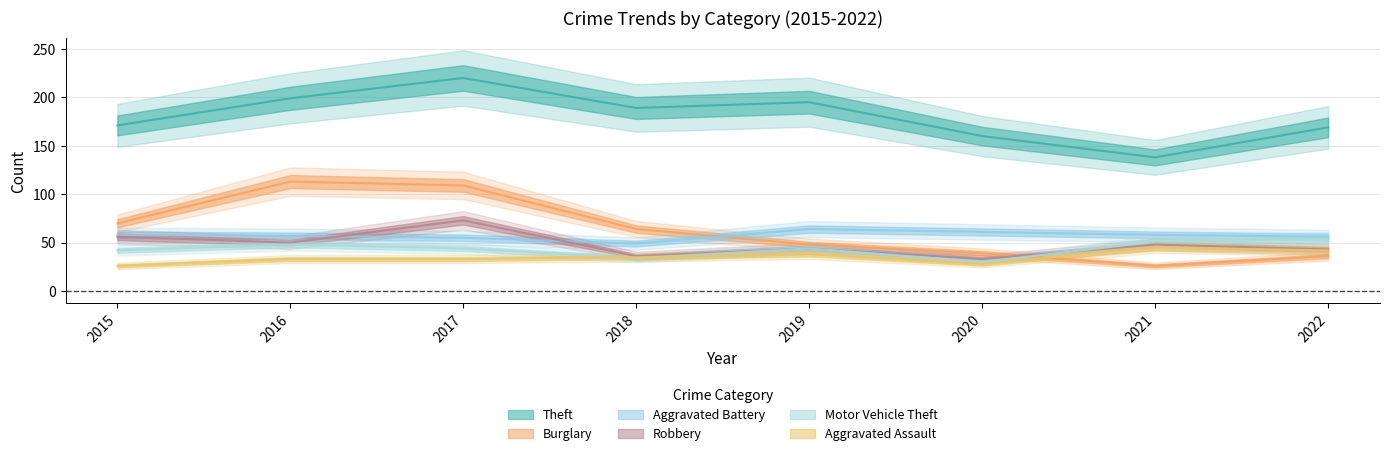

How many data points in Aggravated Battery are less than 58?

4